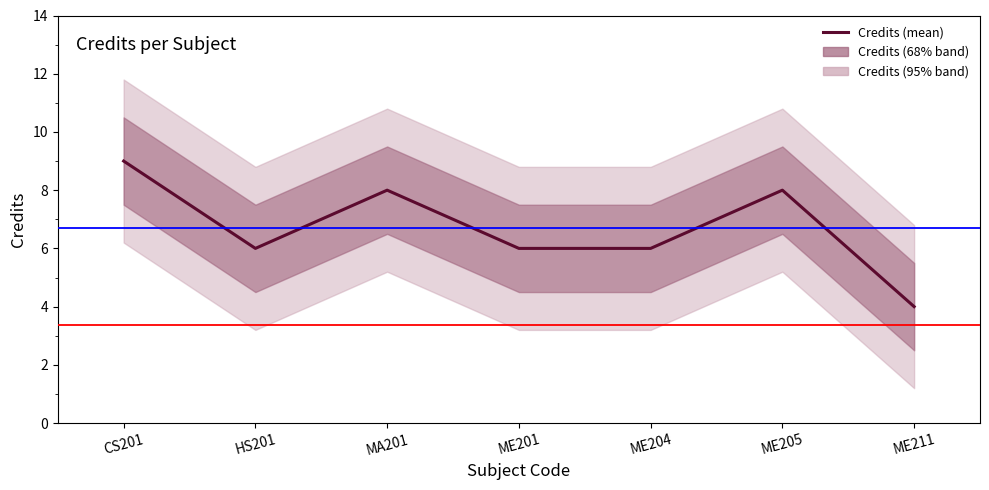

Reading right to left, transcribe all the data shown in this chart.

ME211=4	ME205=8	ME204=6	ME201=6	MA201=8	HS201=6	CS201=9